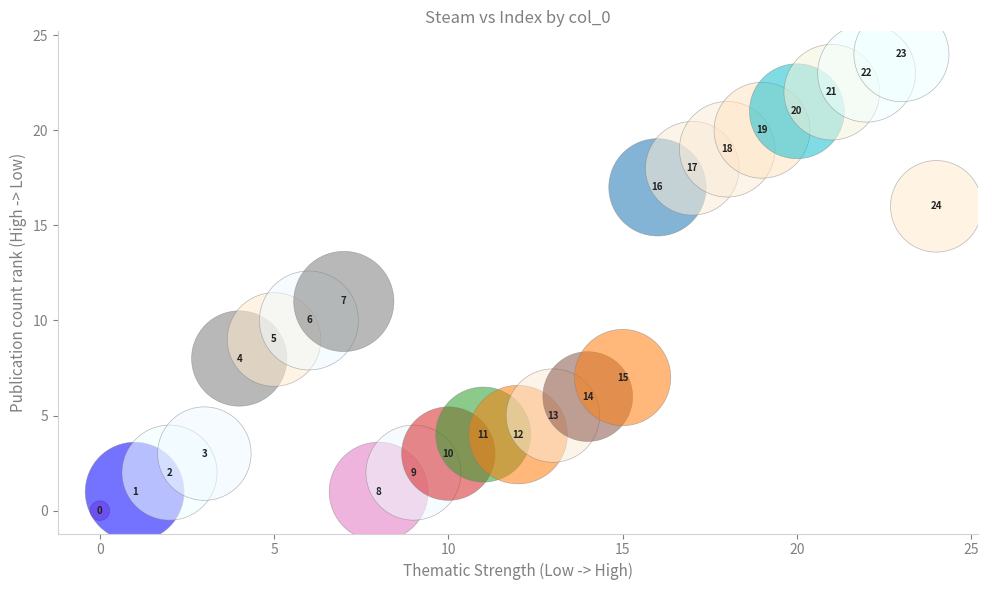

What Y value in the scatter plot is closest to 12?

11